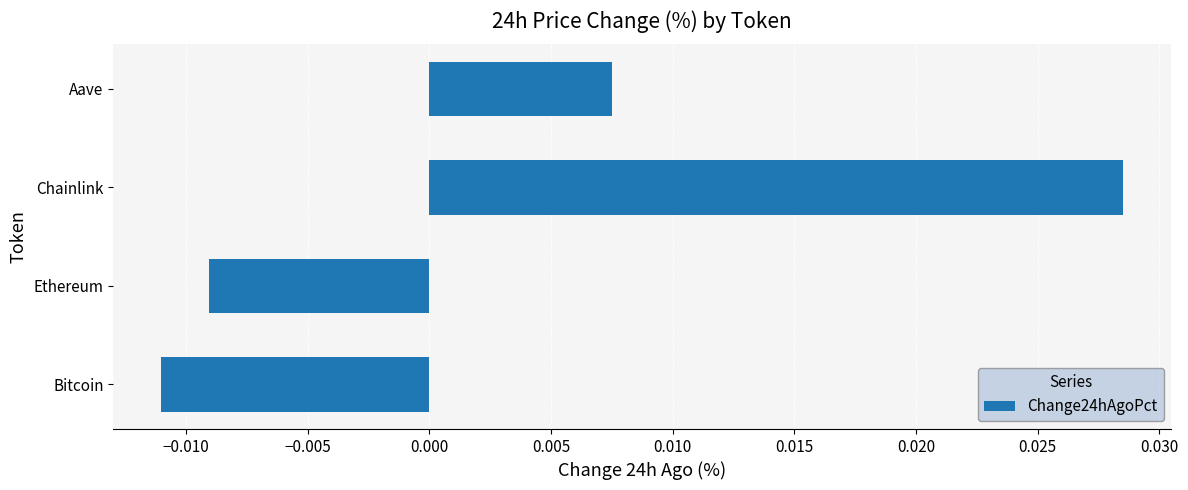

List the labels in order of value, largest first.

Chainlink, Aave, Ethereum, Bitcoin